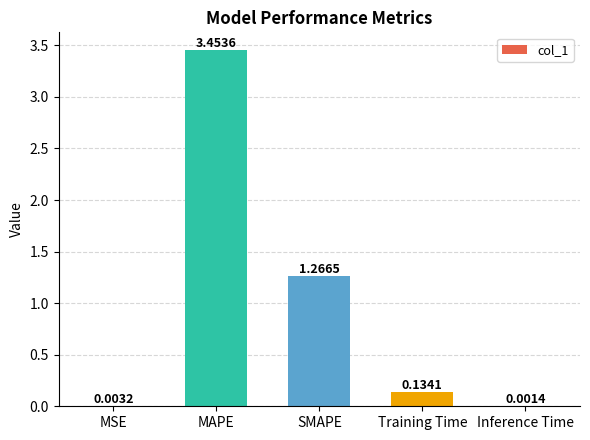

Which label corresponds to the largest value in the chart?

MAPE